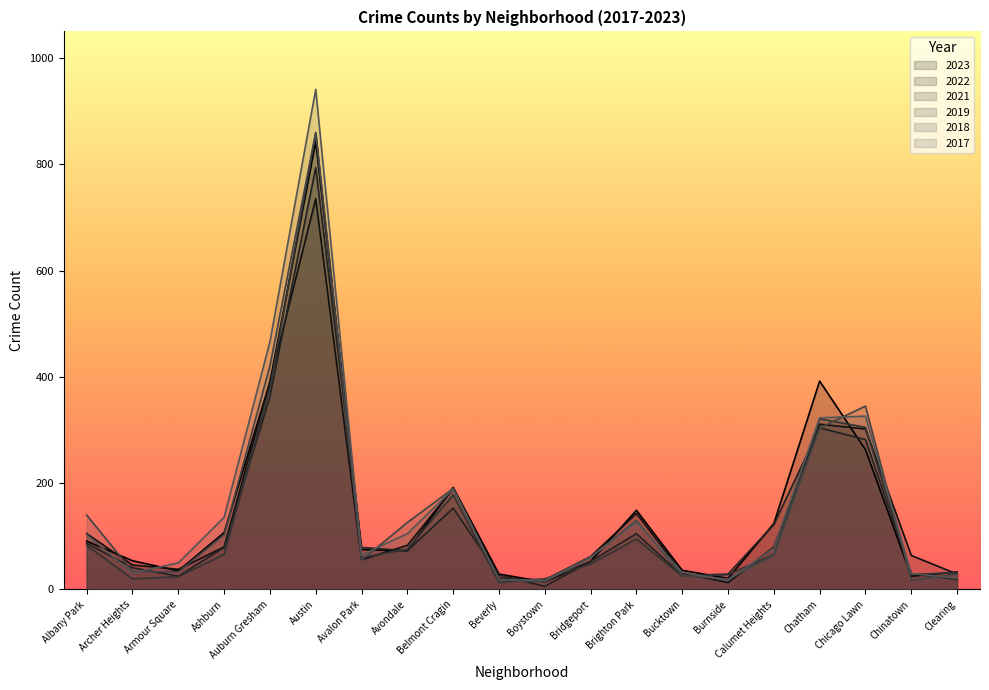

At which label does 2017 reach its minimum?

Boystown